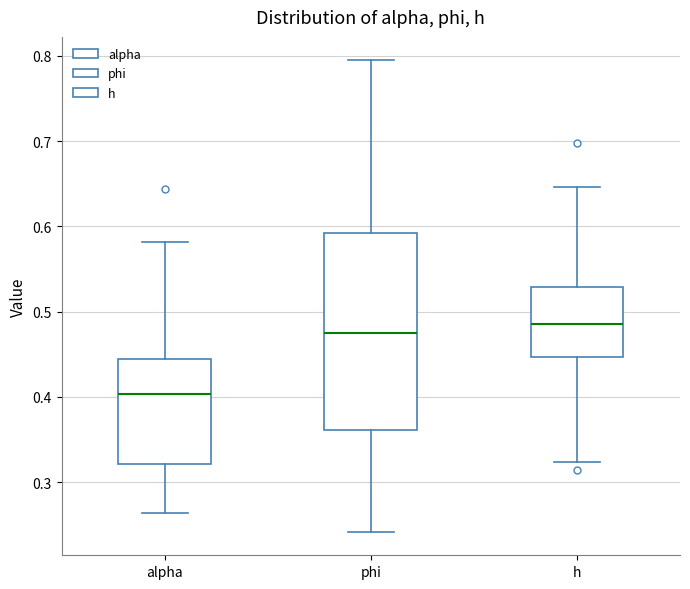

Reading left to right, read every box against the y-axis: the position of its median line, the range the box covers, and the ends of its whiskers. The values are not printed on the chart, so give them approximately, as read against the axis.

alpha: median 0.40, box 0.32 to 0.44, whiskers 0.26 to 0.58
phi: median 0.47, box 0.36 to 0.59, whiskers 0.24 to 0.79
h: median 0.49, box 0.45 to 0.53, whiskers 0.32 to 0.65